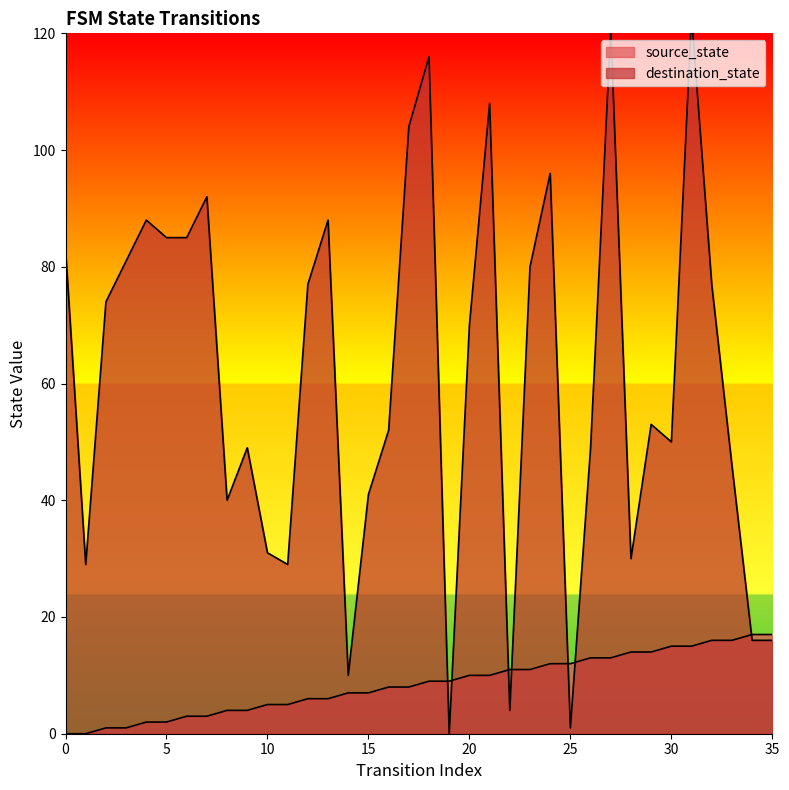

What is the difference between the maximum and minimum values in the source_state series?

17